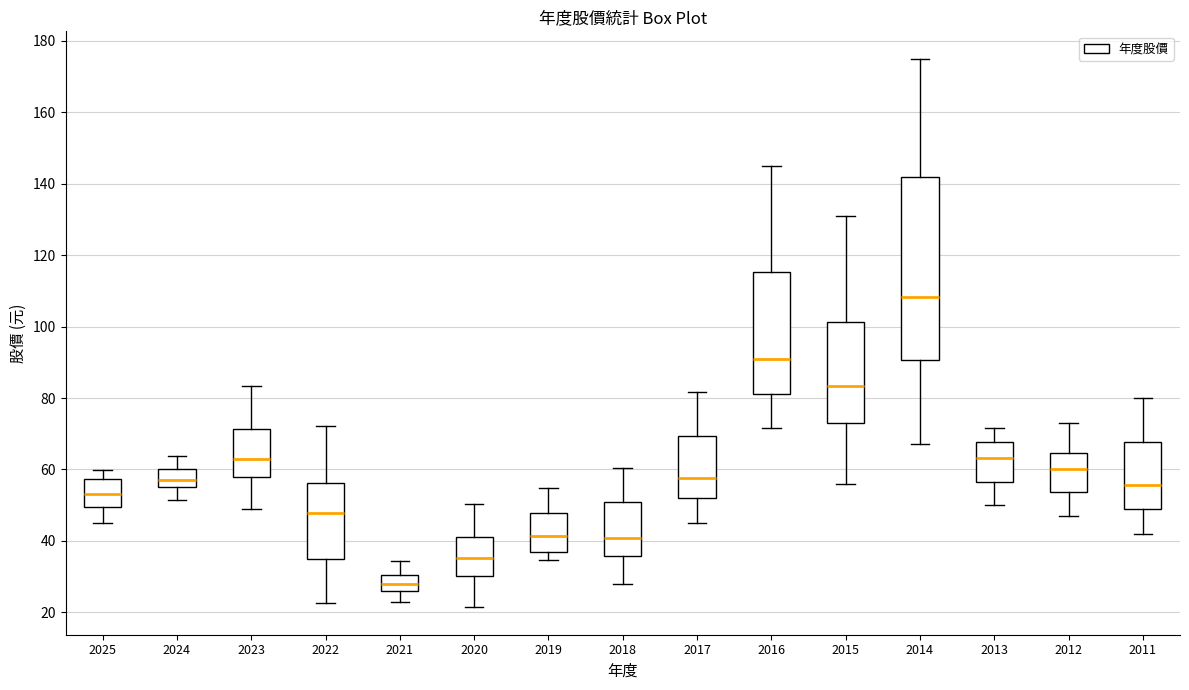

Where is the lower edge of the box at x = 2017 on the y-axis? The values are not printed on the chart, so give them approximately, as read against the axis.

52